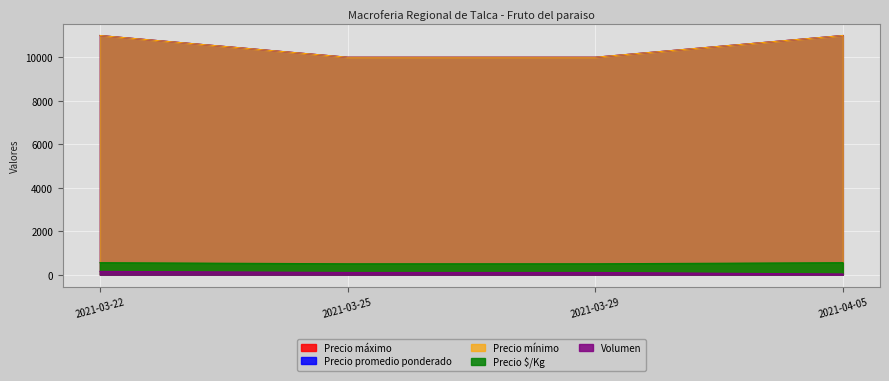

What are all the series names shown in the legend?

Volumen, Precio minimo, Precio maximo, Precio promedio ponderado, Precio $/Kg